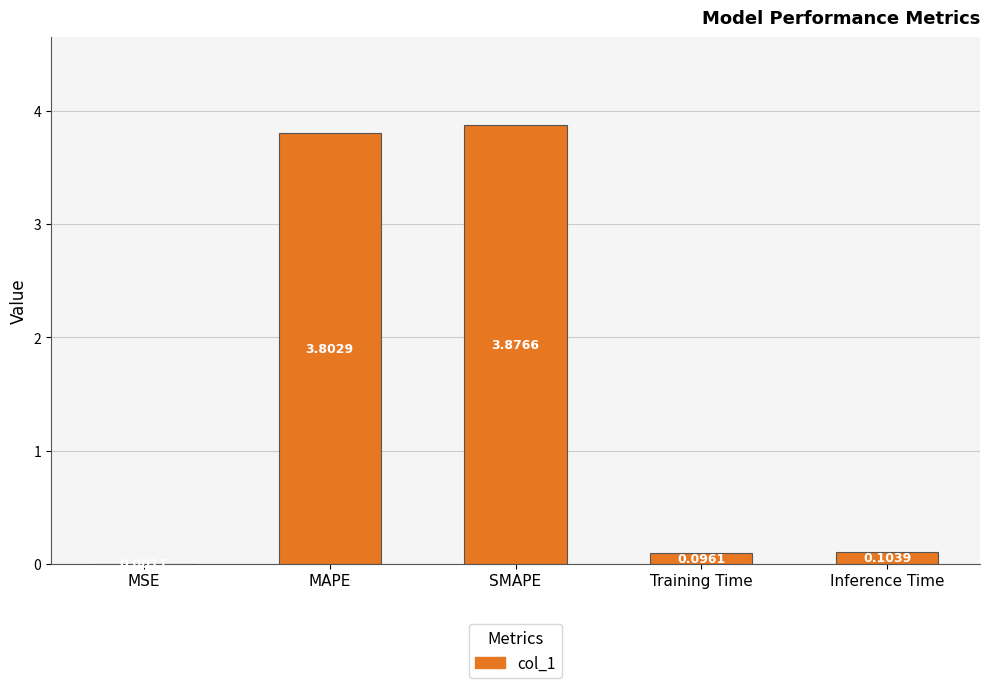

What is the change in value from MSE to MAPE?

+3.8